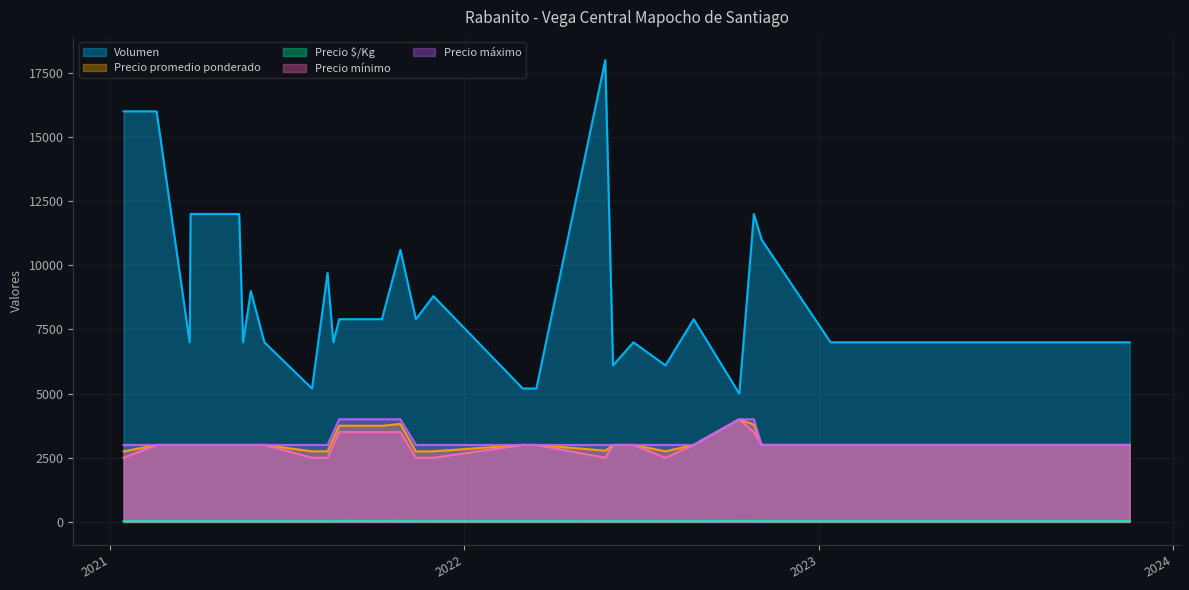

Which has a higher value, 26 or 12?

26